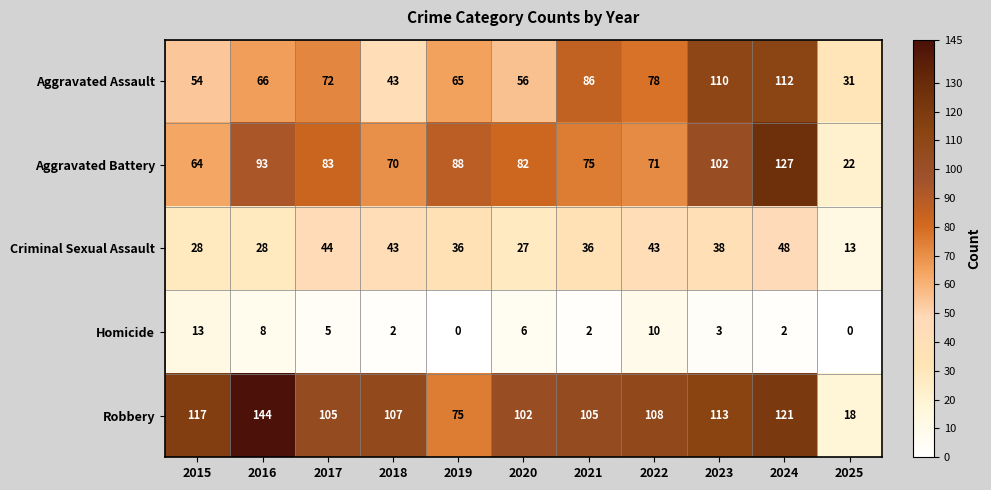

At which category is the sum across all series the highest?

2024